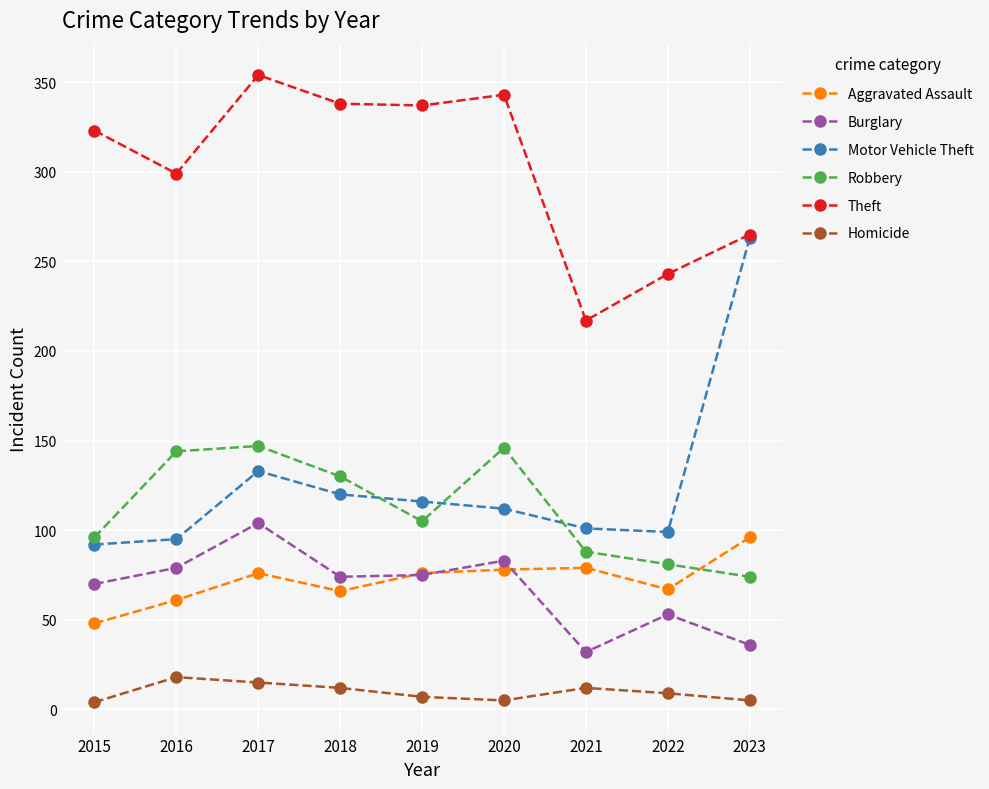

List the series in order of their peak value, lowest first.

Homicide, Aggravated Assault, Burglary, Robbery, Motor Vehicle Theft, Theft